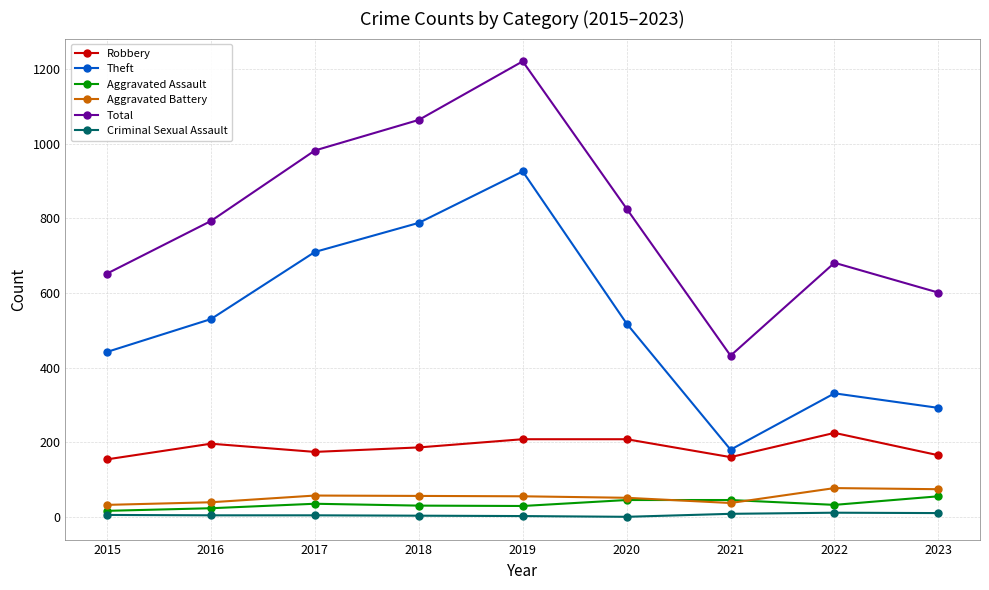

What is the difference between the Aggravated Assault values at 2015 and 2022?

16